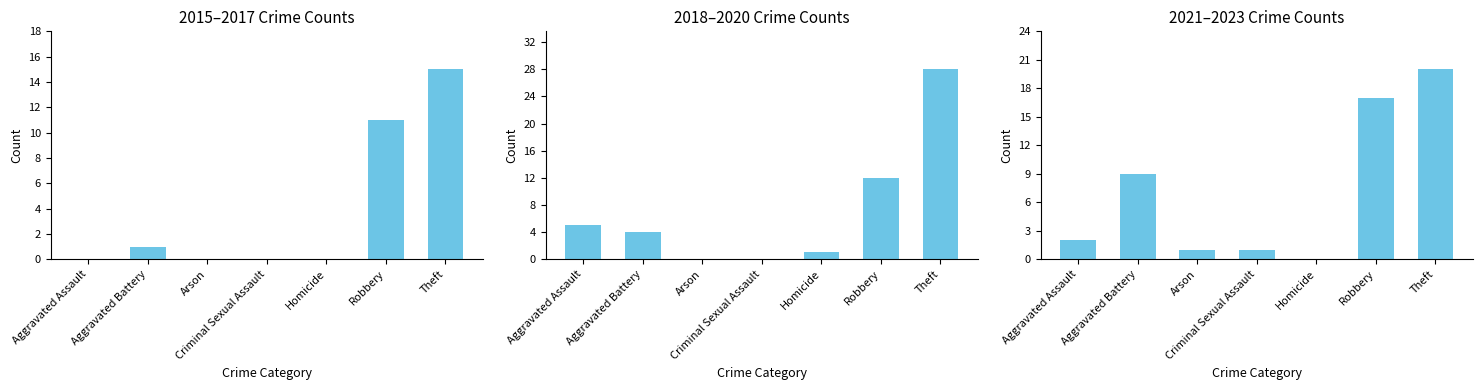

What is the difference between the maximum and minimum values in the 2018–2020 Crime Counts series?

28